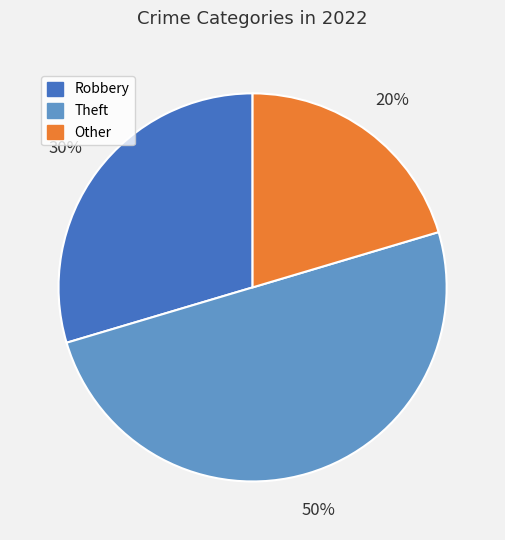

To the nearest percent, what is the difference between the largest and smallest slice percentages?

30%